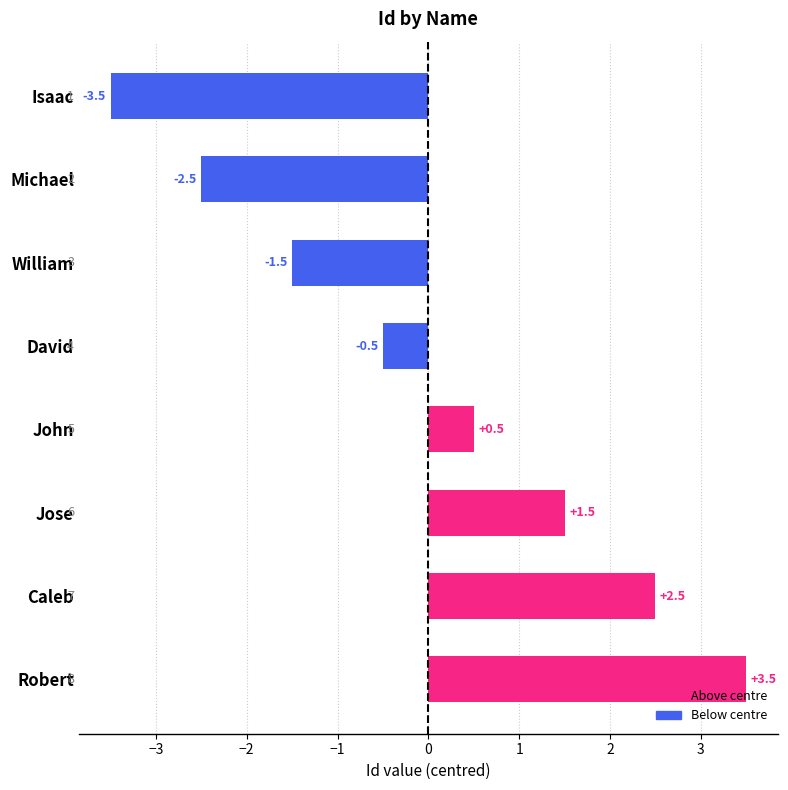

What is the label of the 3rd bar from the top?

William